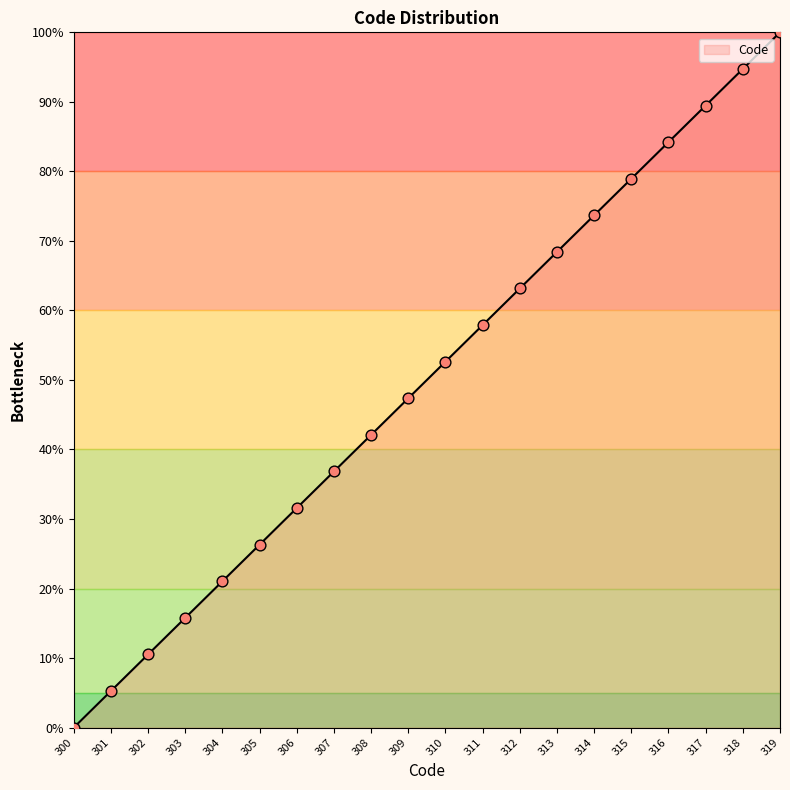

Between 304 and 312, which is larger?

312